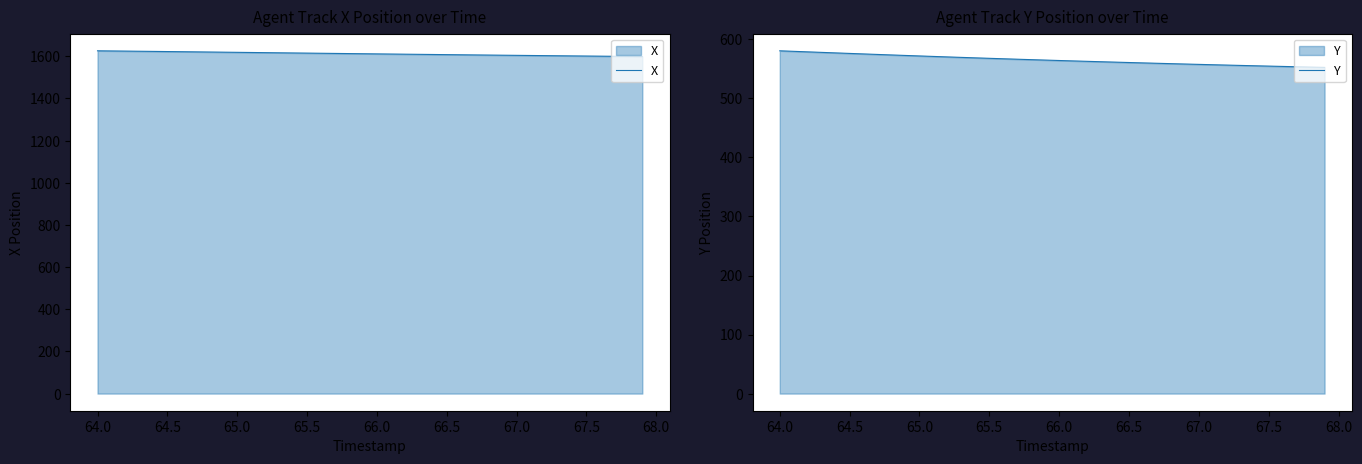

The X series shows 1618.9 at 65.0. True or false?

True